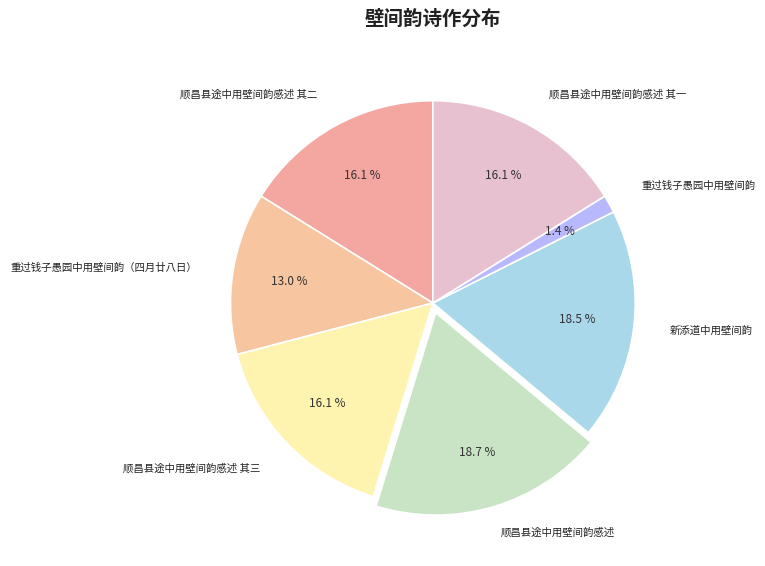

To the nearest percent, what is the average slice percentage?

14%